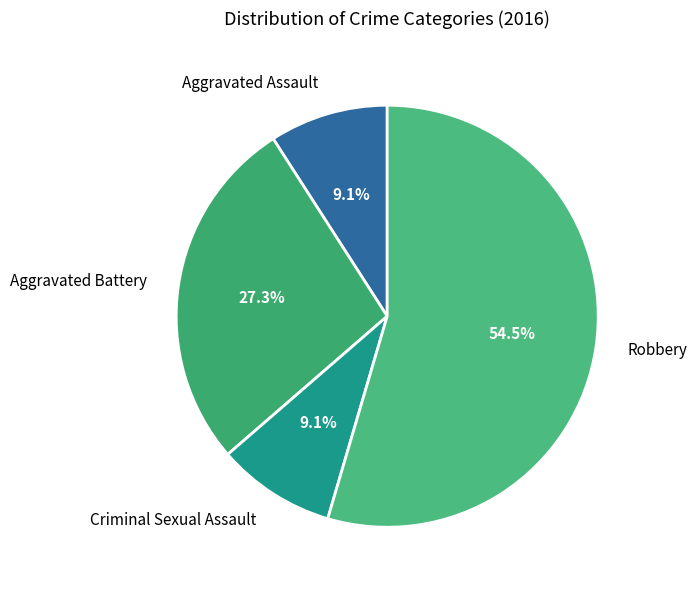

Which slice represents more than half of the pie?

Robbery